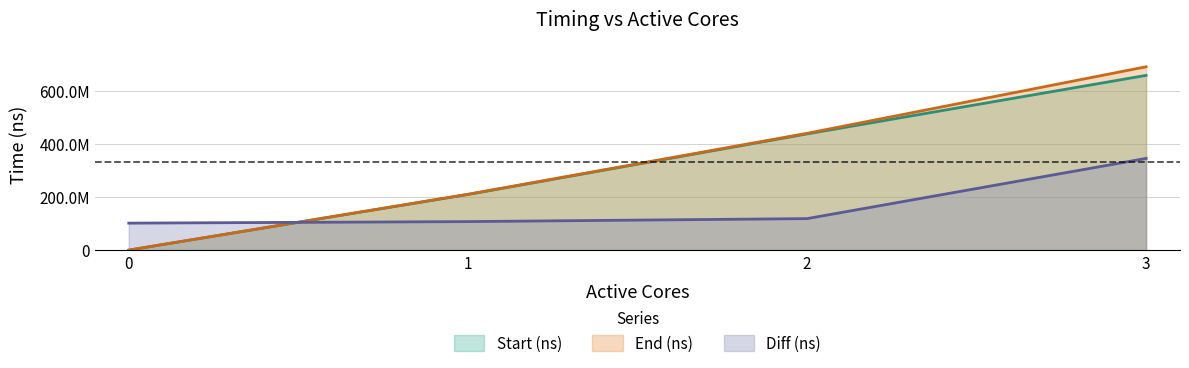

Which label corresponds to the largest value in the chart?

3